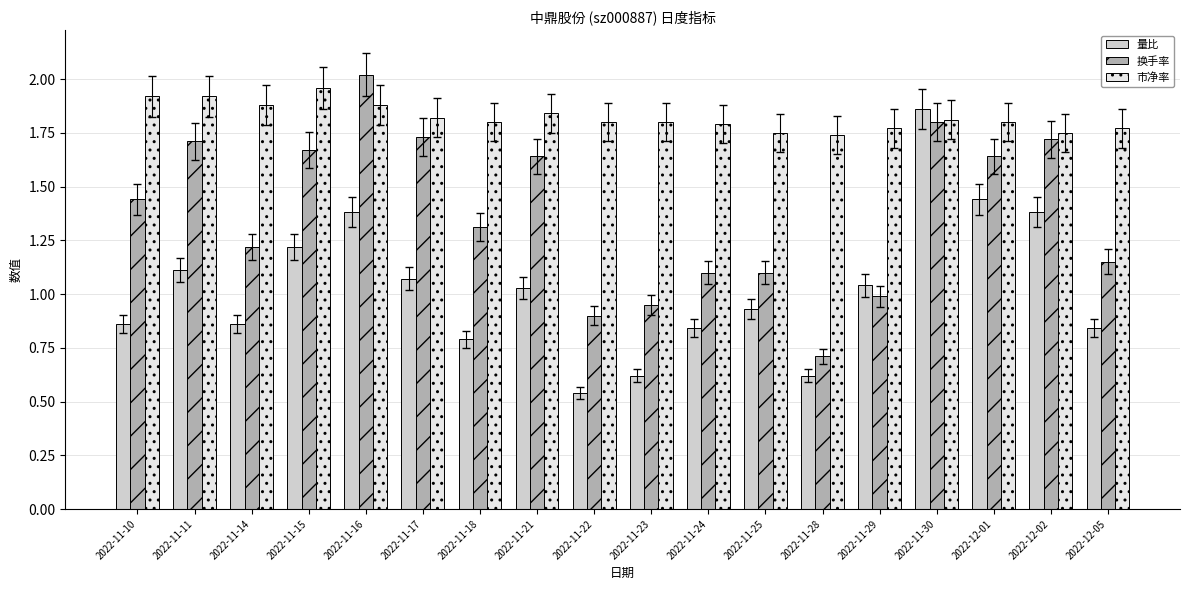

Rank the series at 2022-12-05 from lowest to highest value.

量比, 换手率, 市净率